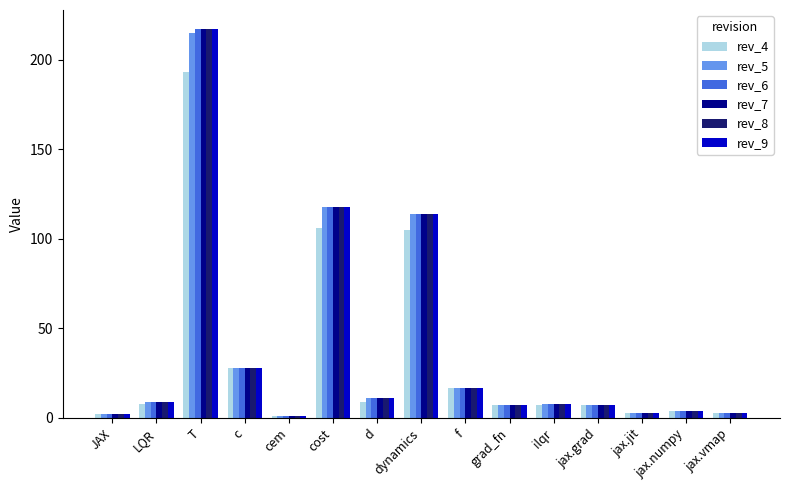

What is the spread (max minus min) of values at cost?

12